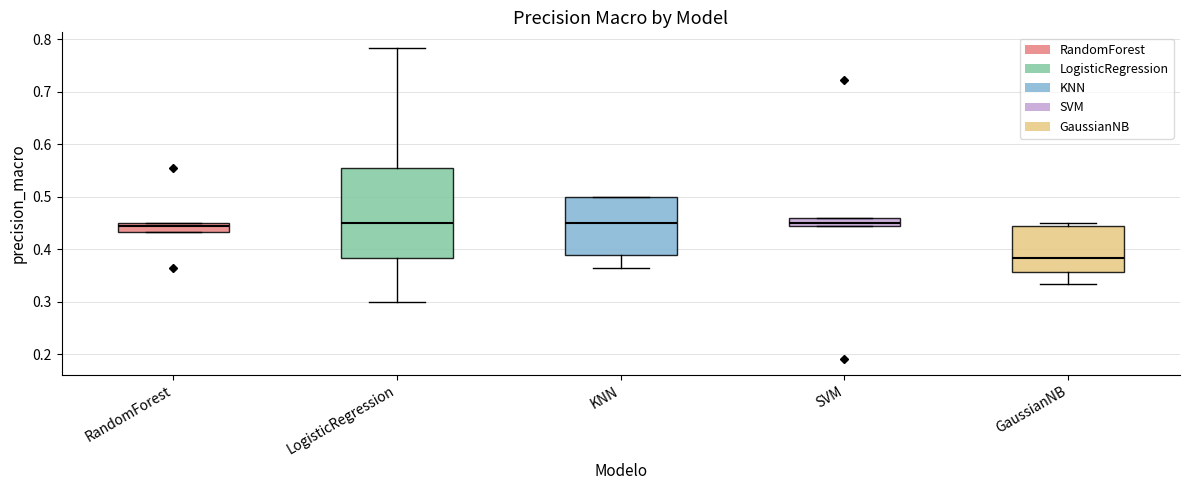

Reading left to right, read every box against the y-axis: the position of its median line, the range the box covers, and the ends of its whiskers. The values are not printed on the chart, so give them approximately, as read against the axis.

RandomForest: median 0.44, box 0.43 to 0.45, whiskers 0.43 to 0.45
LogisticRegression: median 0.45, box 0.38 to 0.56, whiskers 0.30 to 0.78
KNN: median 0.45, box 0.39 to 0.50, whiskers 0.37 to 0.50
SVM: median 0.45, box 0.44 to 0.46, whiskers 0.44 to 0.46
GaussianNB: median 0.38, box 0.36 to 0.44, whiskers 0.33 to 0.45